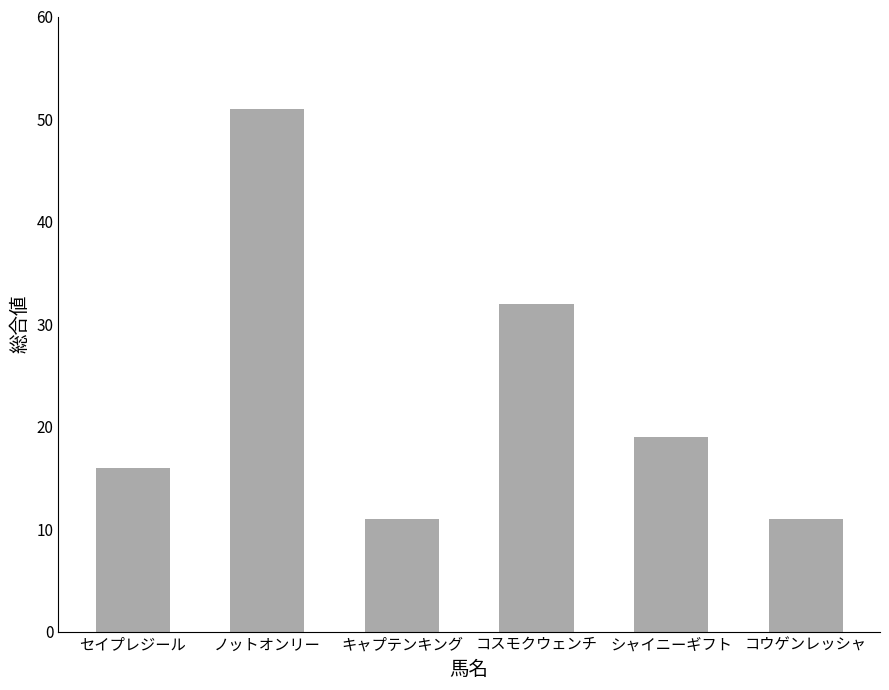

What position from the right is コウゲンレッシャ?

1